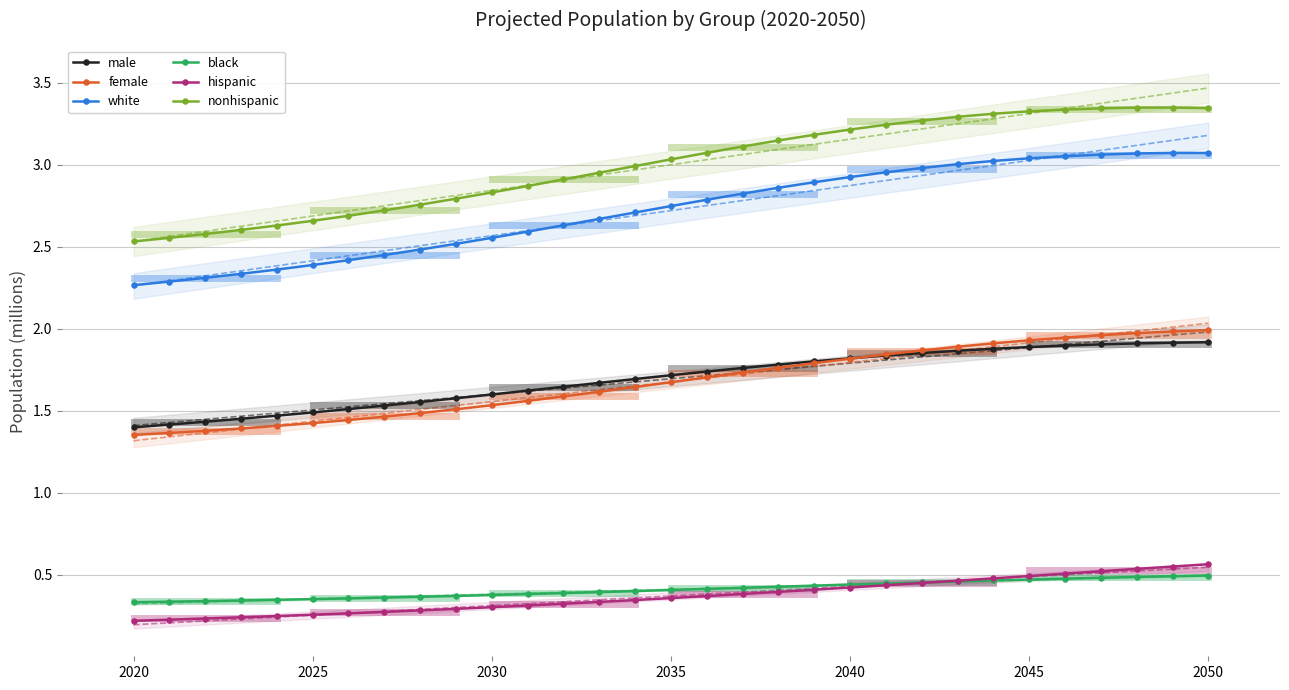

Which series has the widest spread of values?

nonhispanic